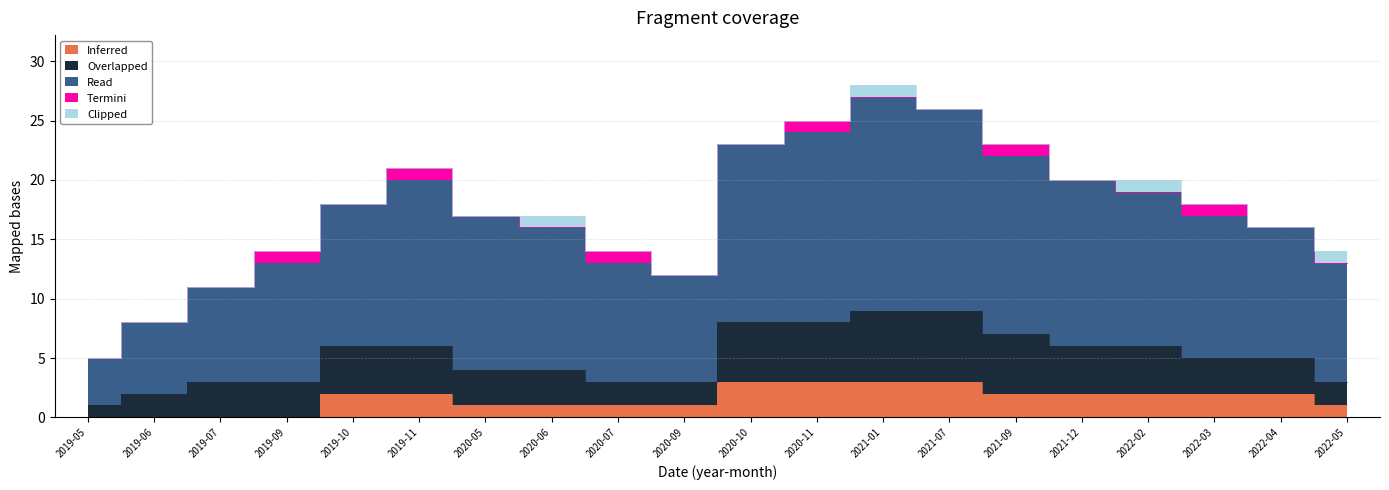

What is the sum of the Inferred values at 2021-07 and 2022-03?

5